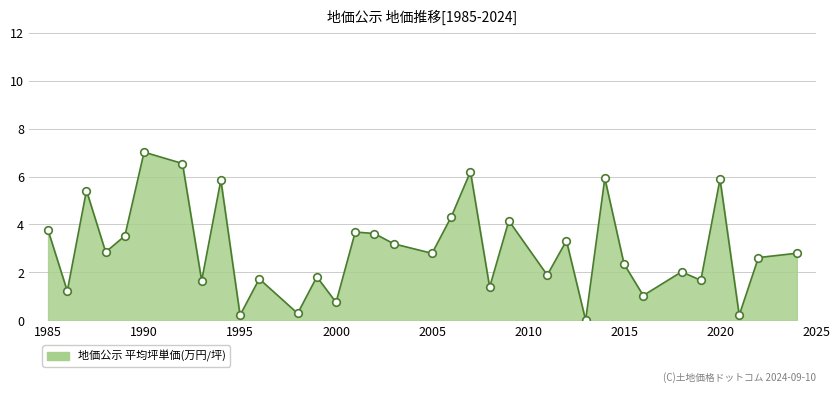

What is the difference between the maximum and minimum values?

7.0